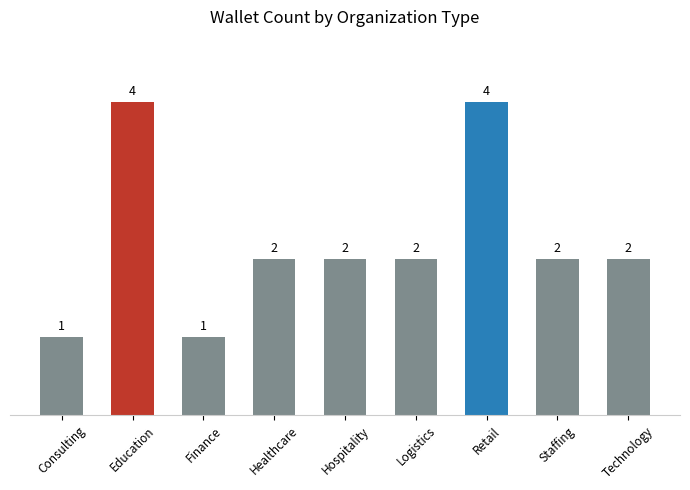

How many categories are shown in the chart?

9